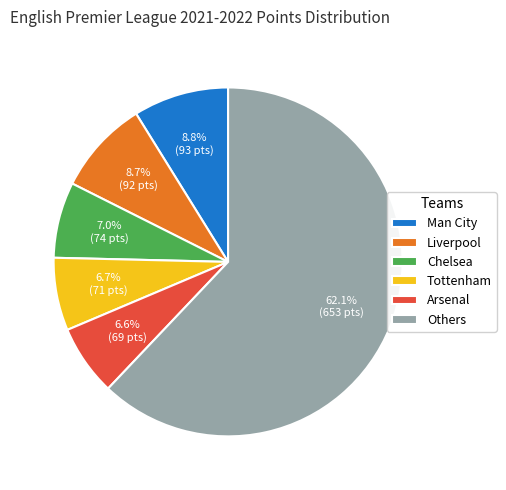

Which category accounts for the majority?

Others